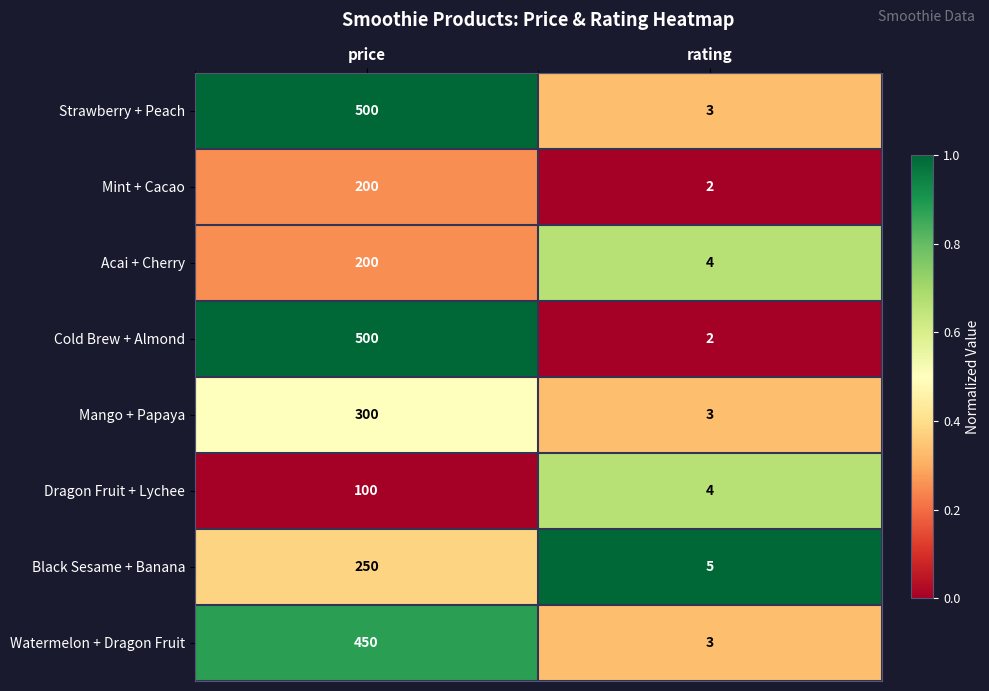

Reading left to right, extract all data points from this chart.

Strawberry + Peach: price=500	rating=3
Mint + Cacao: price=200	rating=2
Acai + Cherry: price=200	rating=4
Cold Brew + Almond: price=500	rating=2
Mango + Papaya: price=300	rating=3
Dragon Fruit + Lychee: price=100	rating=4
Black Sesame + Banana: price=250	rating=5
Watermelon + Dragon Fruit: price=450	rating=3